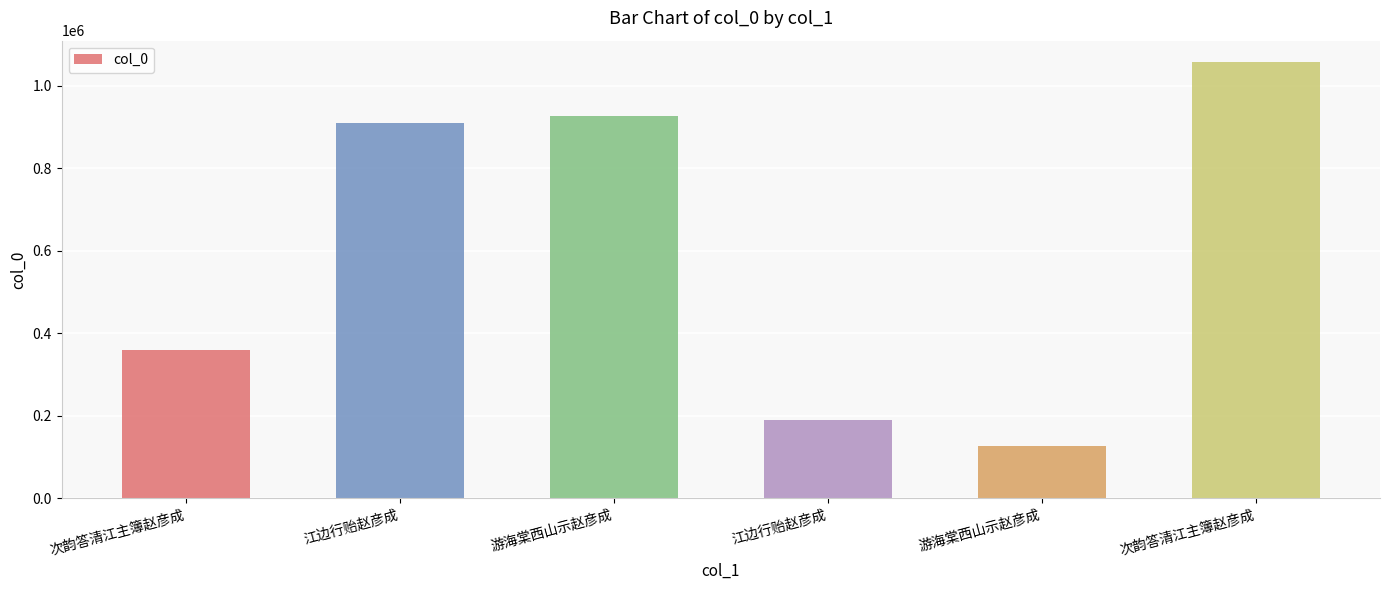

How many bars are there in total?

6